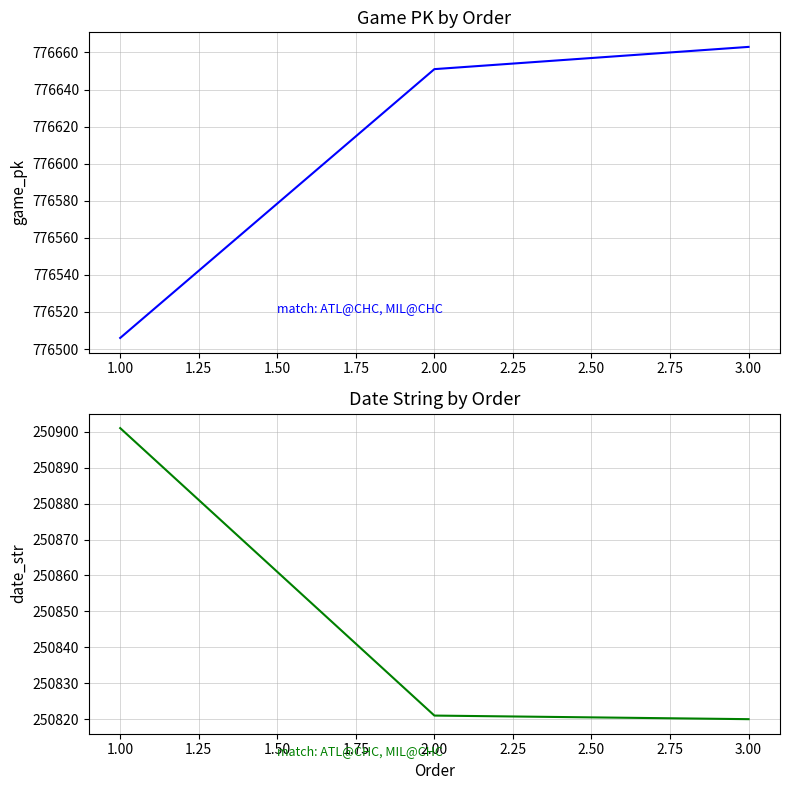

Reading right to left, transcribe all the data shown in this chart.

game_pk: 776663	776651	776506
date_str: 250820	250821	250901